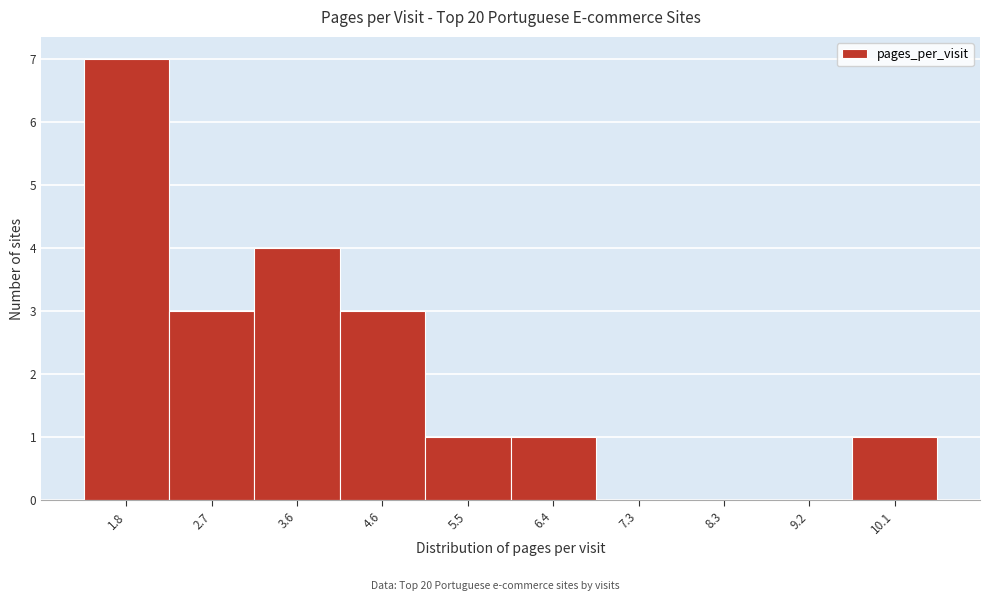

Reading left to right, what are all the values shown in this chart?

1.8=7	2.7=3	3.6=4	4.6=3	5.5=1	6.4=1	7.3=0	8.3=0	9.2=0	10.1=1